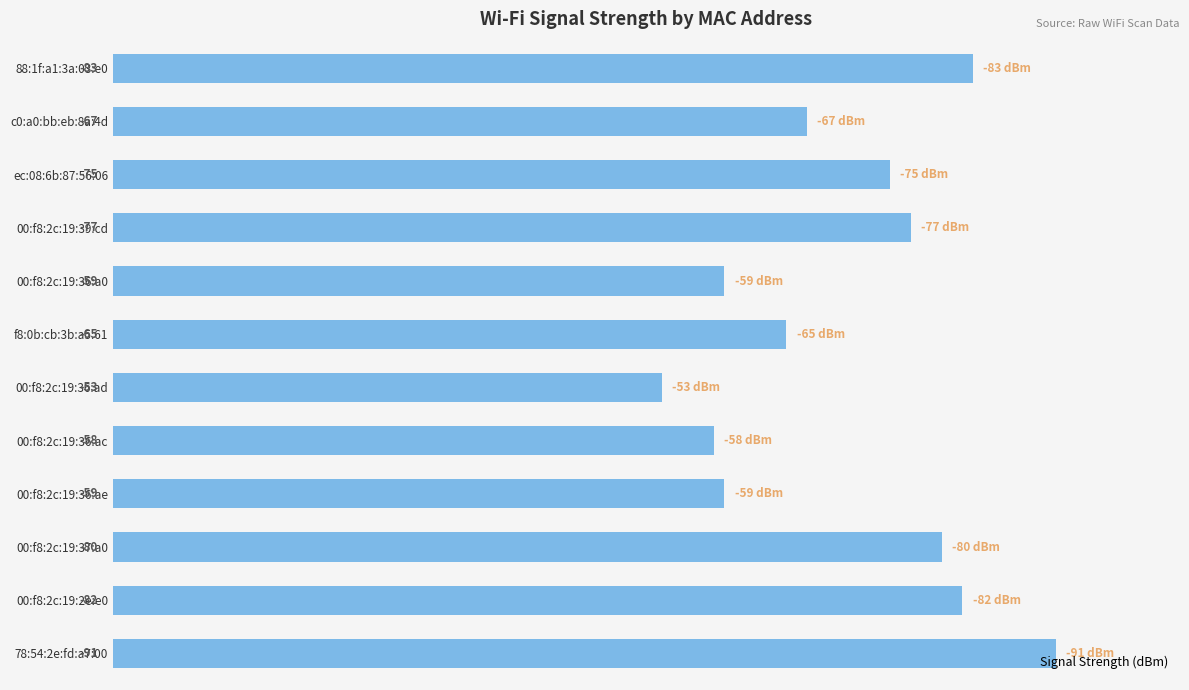

Does the chart contain any negative values?

No